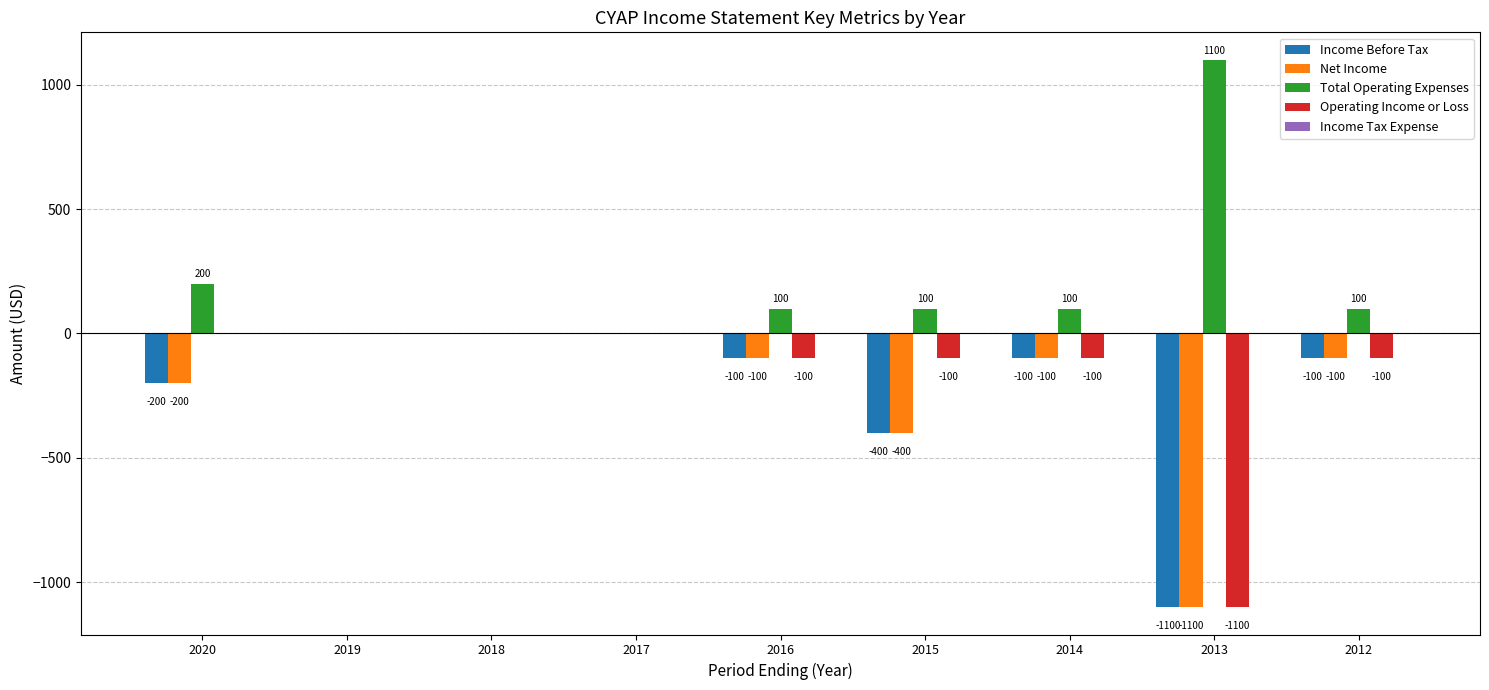

Is it true that Net Income equals -400 at 2015?

True